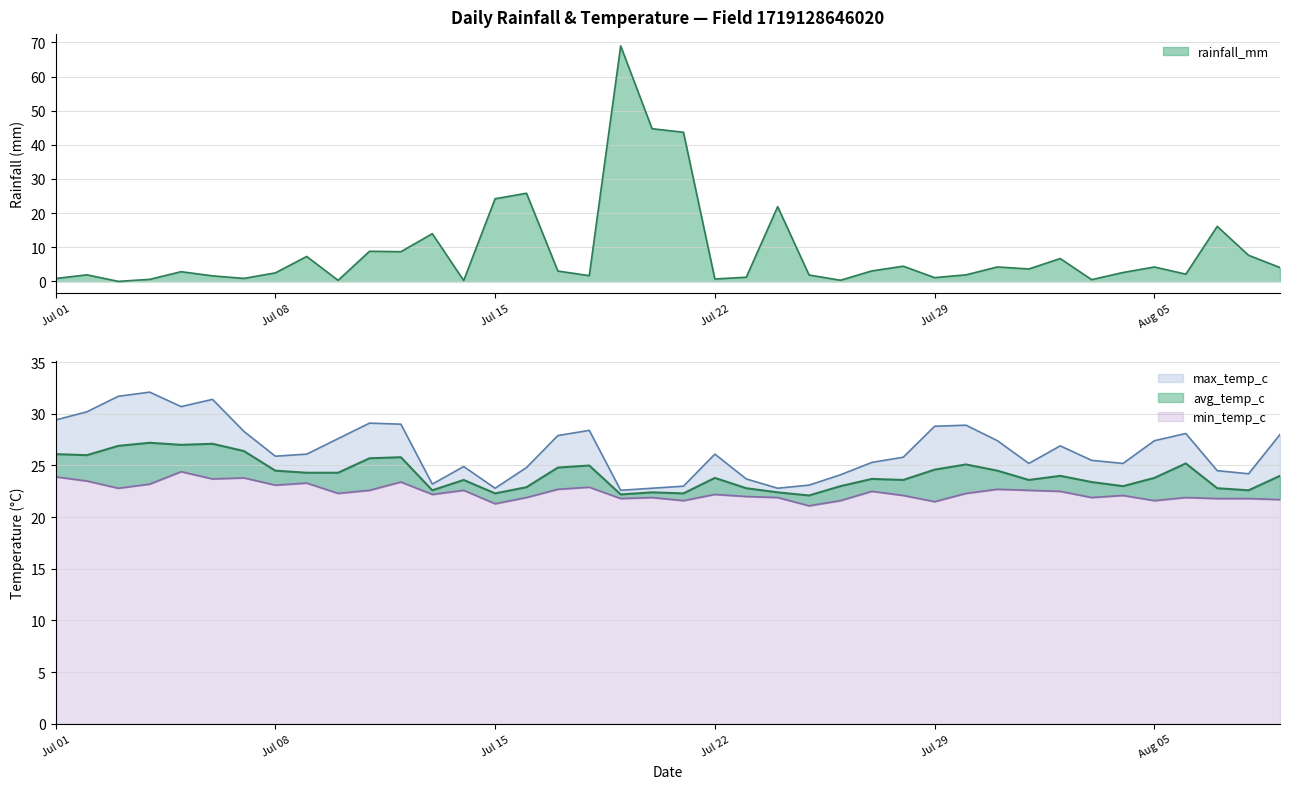

What is the sum of the rainfall_mm values at 2024-07-10 and 2024-07-03?

0.3